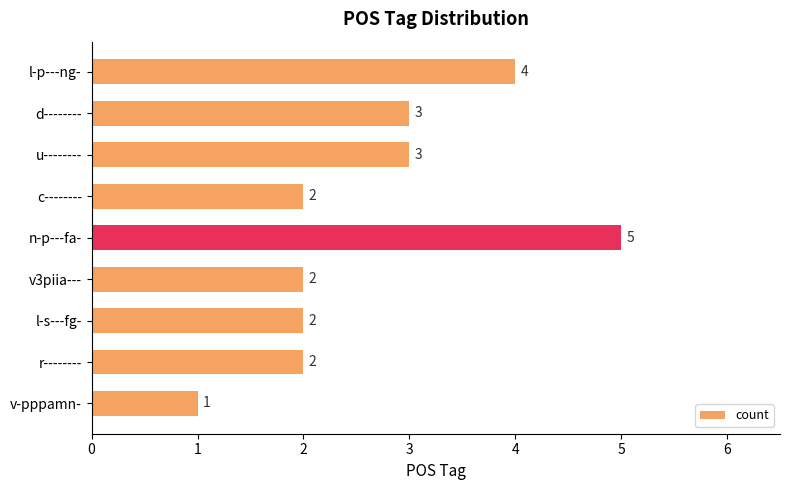

Reading top to bottom, transcribe all the data shown in this chart.

l-p---ng-=4	d--------=3	u--------=3	c--------=2	n-p---fa-=5	v3piia---=2	l-s---fg-=2	r--------=2	v-pppamn-=1